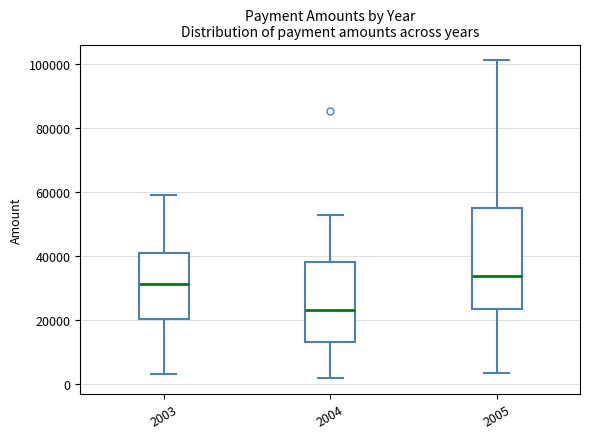

Reading left to right, read every box against the y-axis: the position of its median line, the range the box covers, and the ends of its whiskers. The values are not printed on the chart, so give them approximately, as read against the axis.

2003: median 32000, box 20000 to 40000, whiskers 4000 to 60000
2004: median 24000, box 14000 to 38000, whiskers 2000 to 52000
2005: median 34000, box 24000 to 56000, whiskers 4000 to 102000